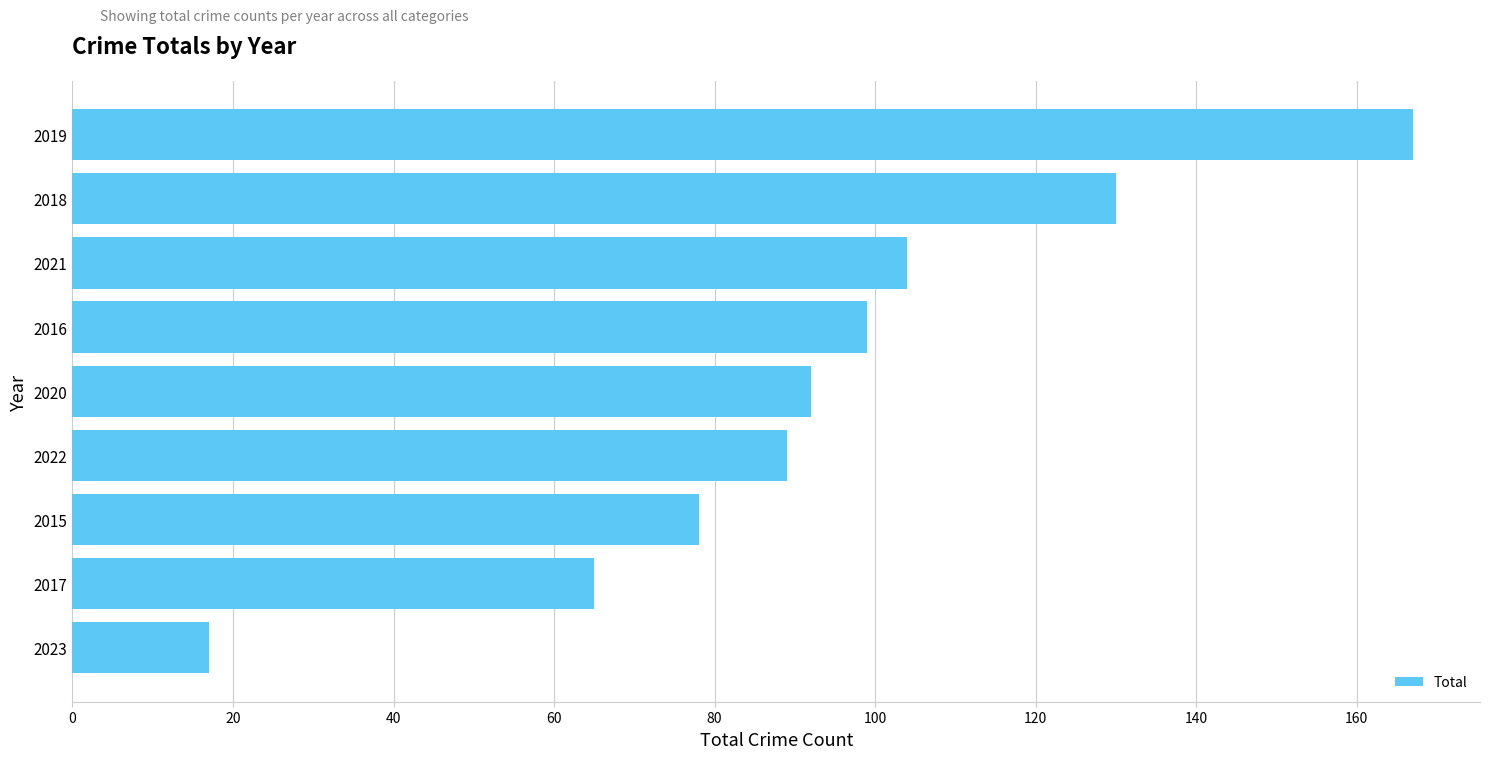

How many categories are shown in the chart?

9